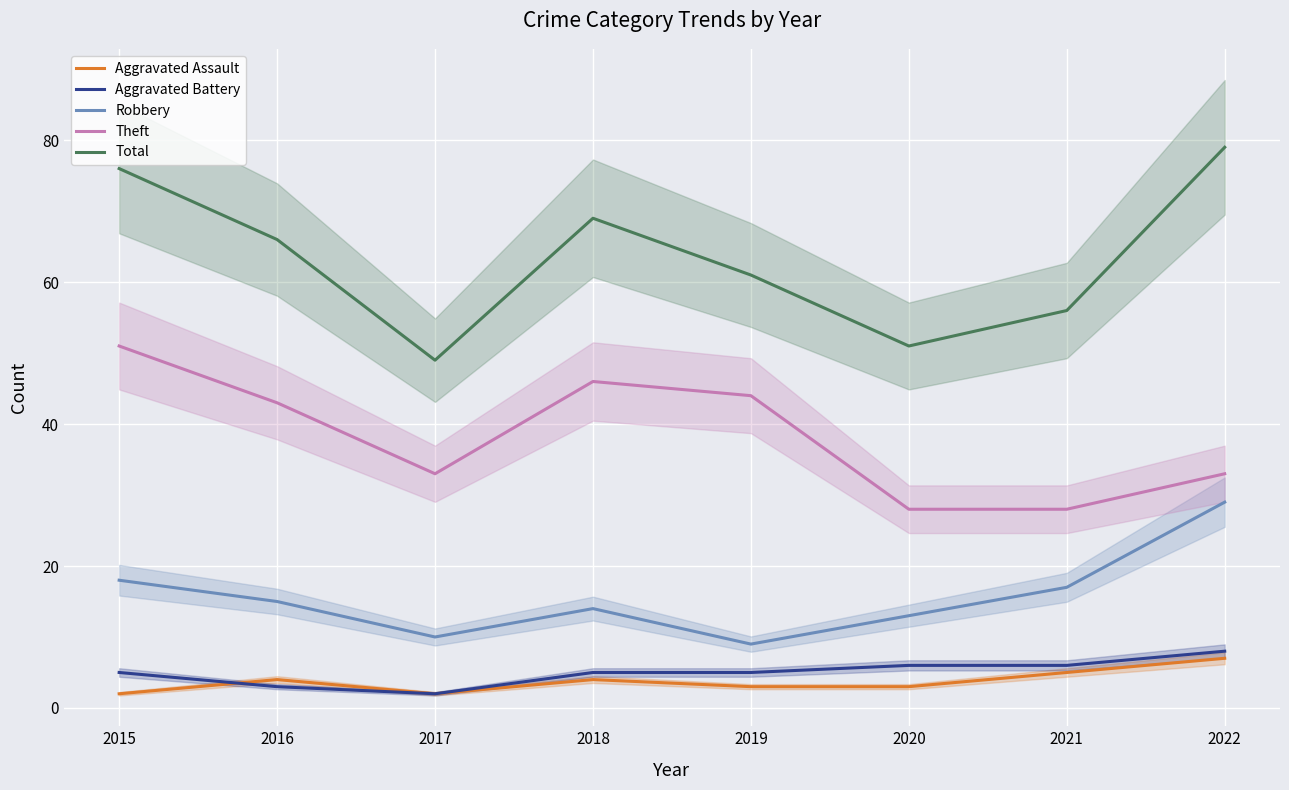

Reading right to left, what are all the values shown in this chart?

Aggravated Assault: 7	5	3	3	4	2	4	2
Aggravated Battery: 8	6	6	5	5	2	3	5
Robbery: 29	17	13	9	14	10	15	18
Theft: 33	28	28	44	46	33	43	51
Total: 79	56	51	61	69	49	66	76